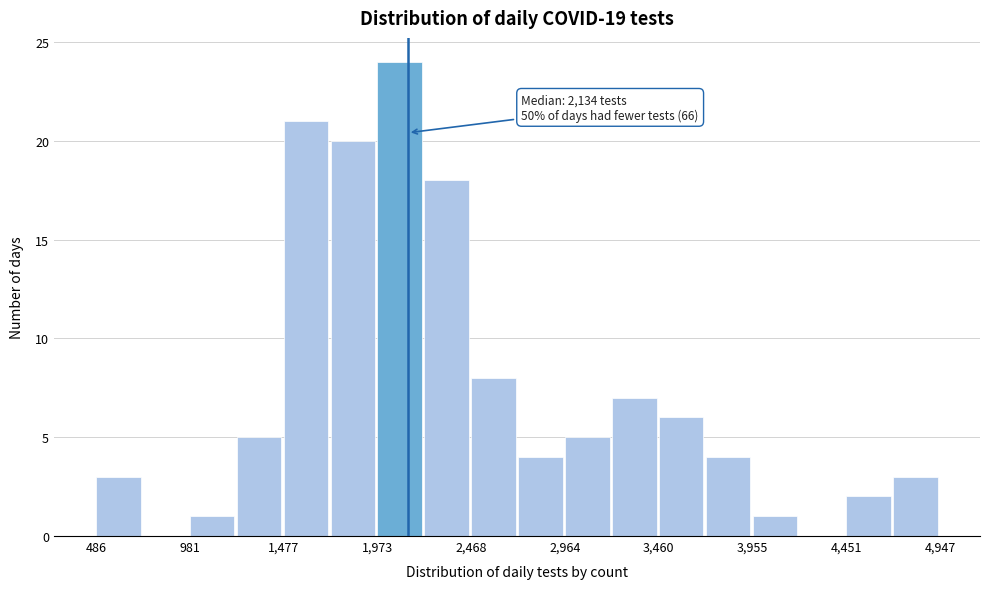

Which range on the x-axis has the tallest bar?

1950 to 2200